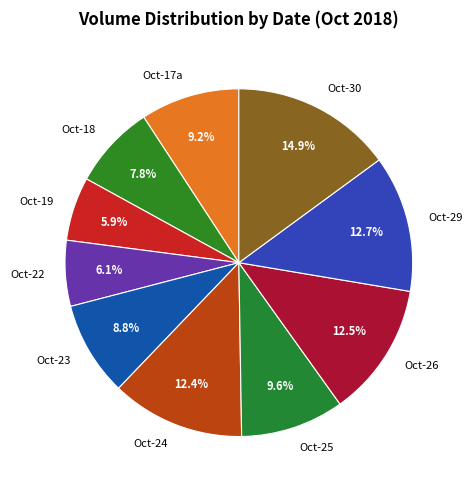

What is the largest slice in the pie chart?

Oct-30